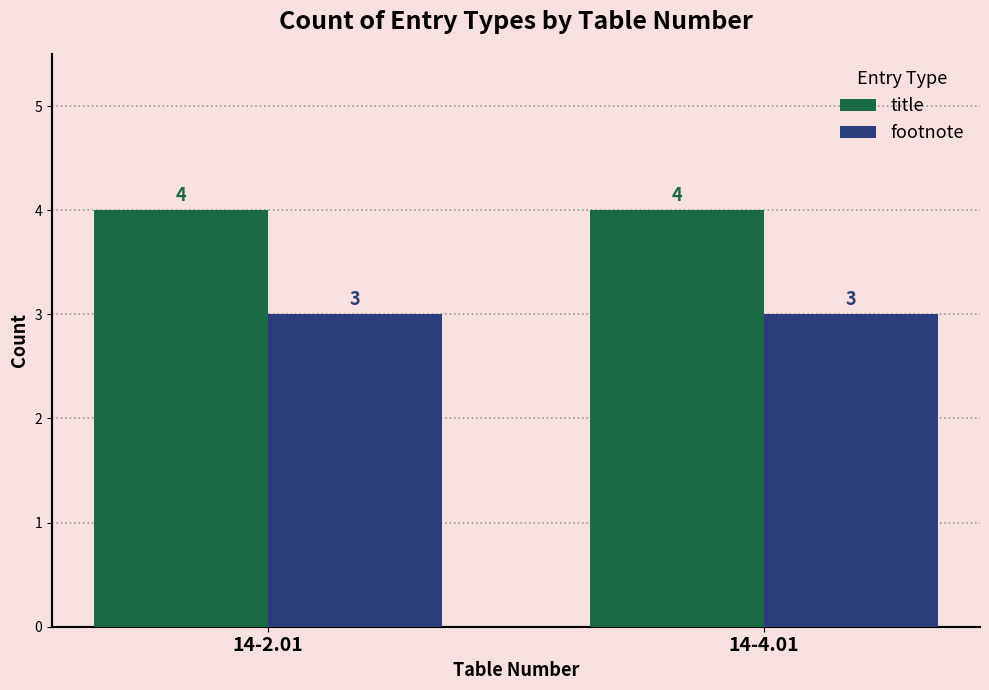

What is the maximum value shown in the chart?

4